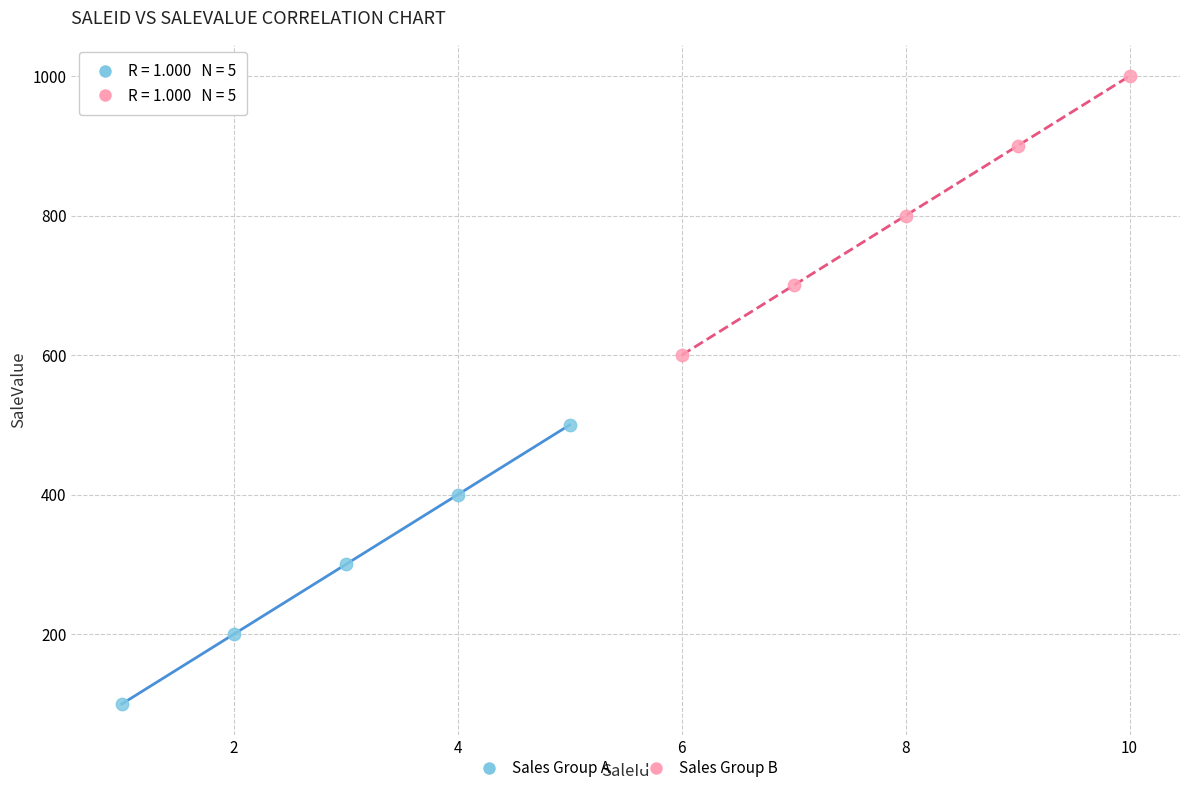

Which series contains the lowest Y value?

Sales Group A